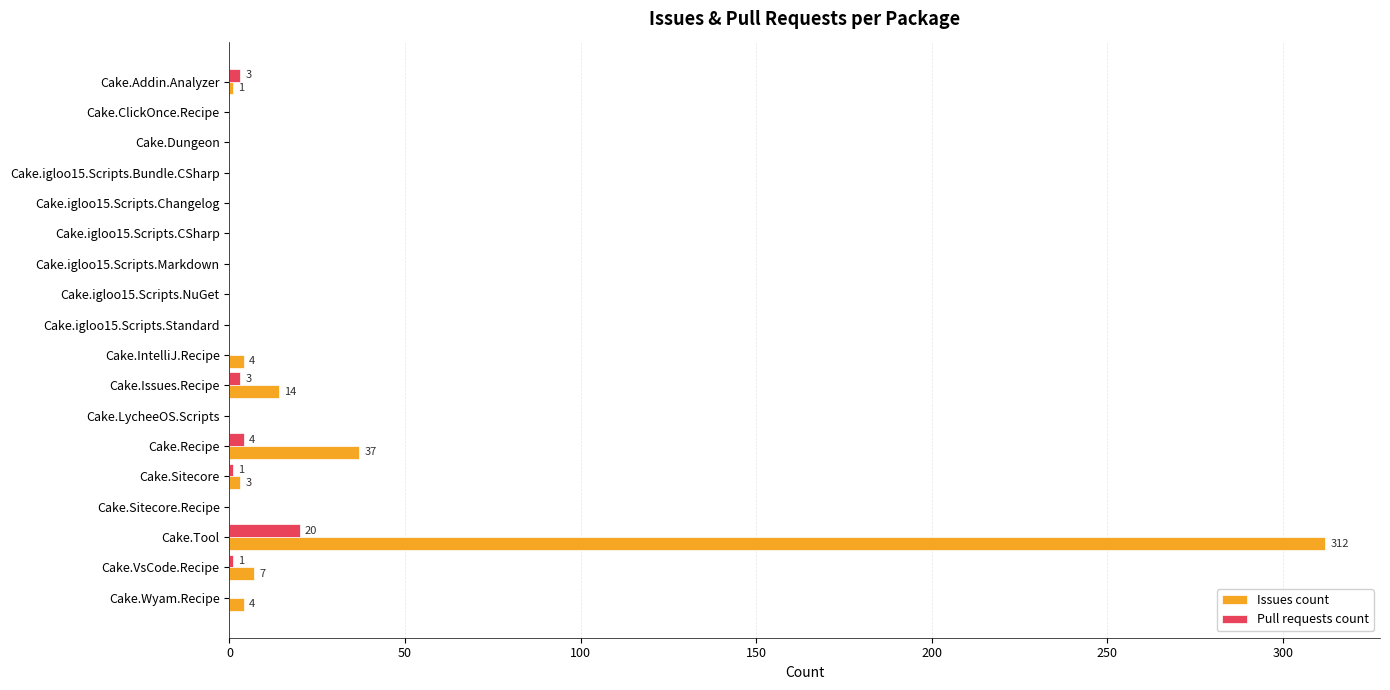

What is the maximum value for Issues count?

312